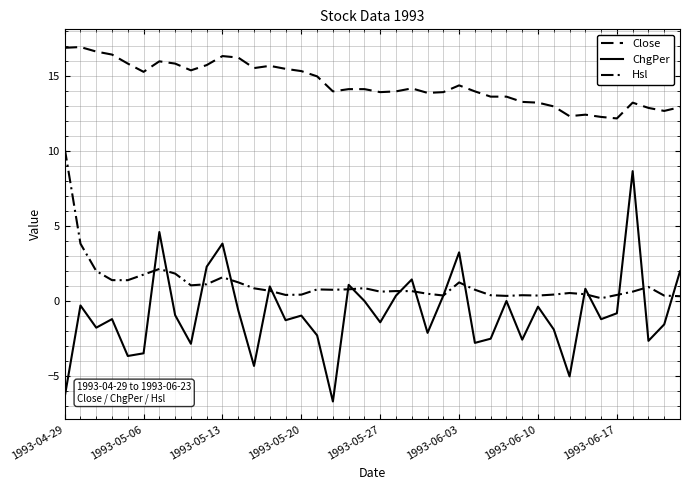

Is this an area chart (filled region under the line)?

No